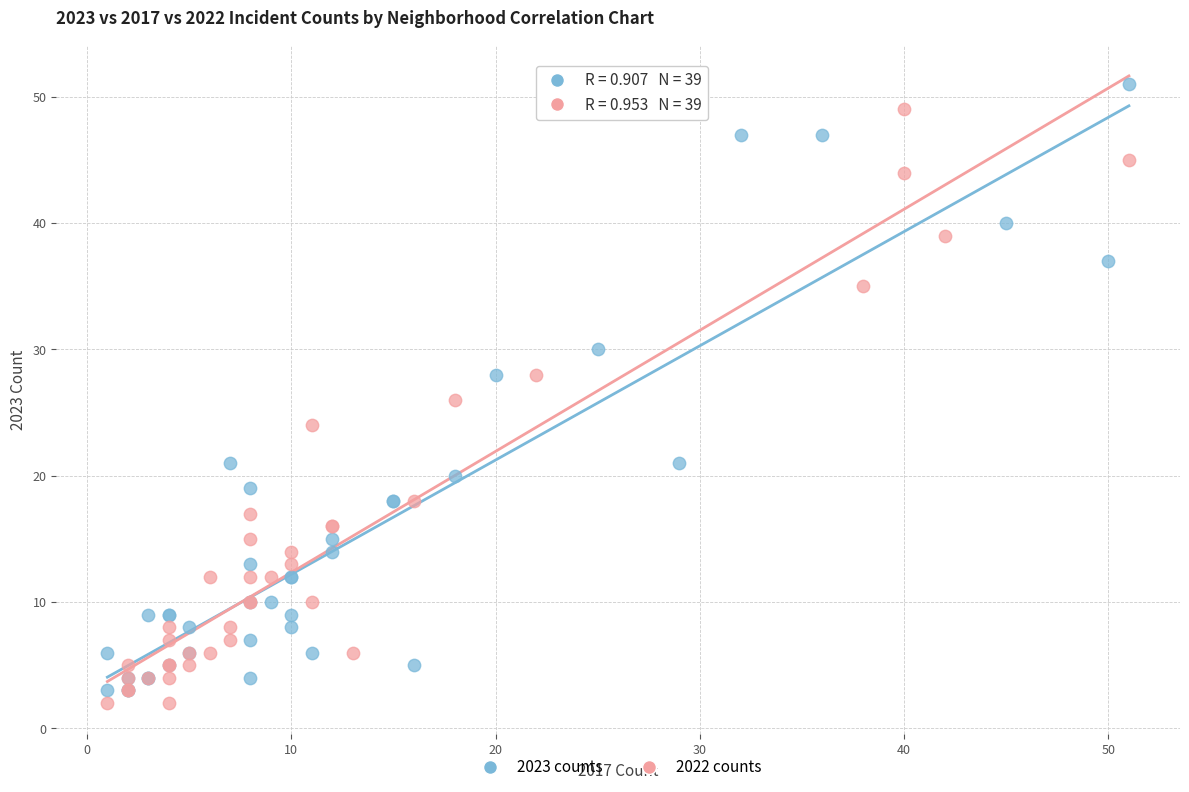

Which series has the largest Y range (max minus min)?

2023 counts